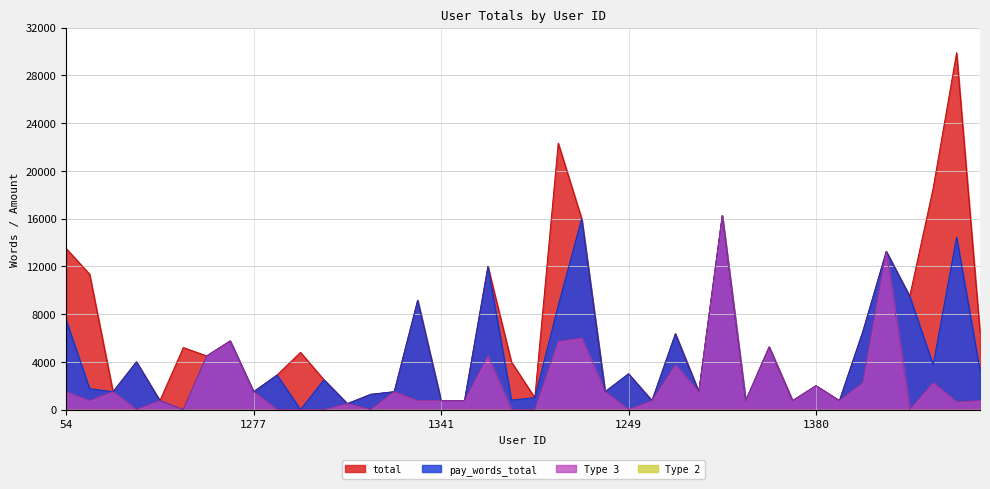

At which category is the sum across all series the highest?

1327